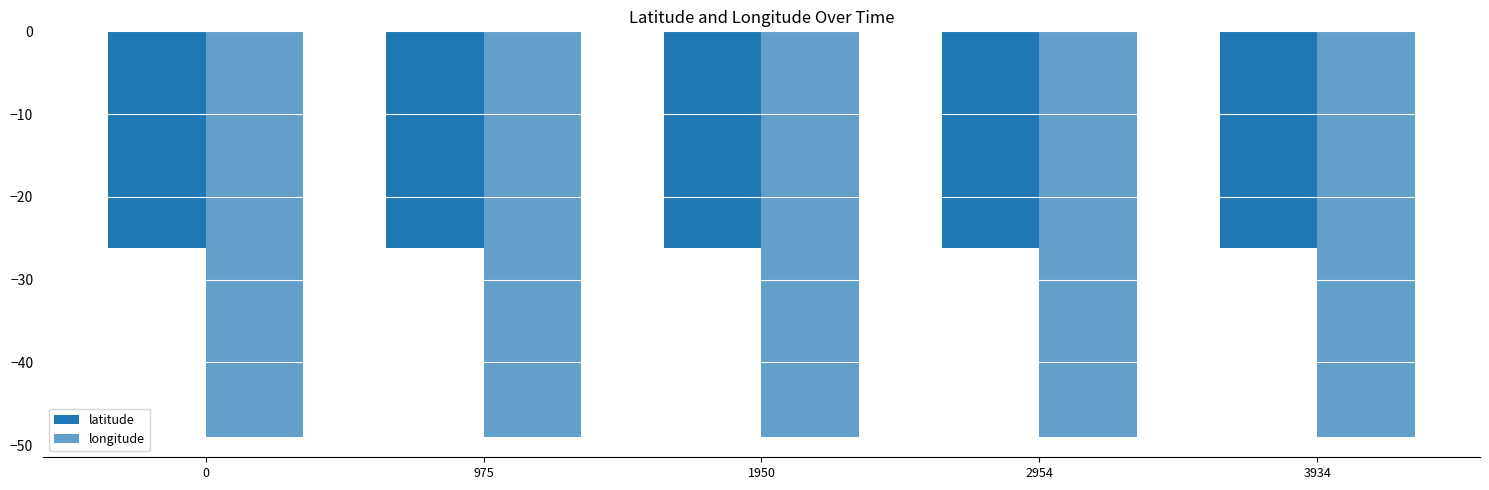

Is the value of latitude at 1950 greater than the value of longitude at 2954?

Yes